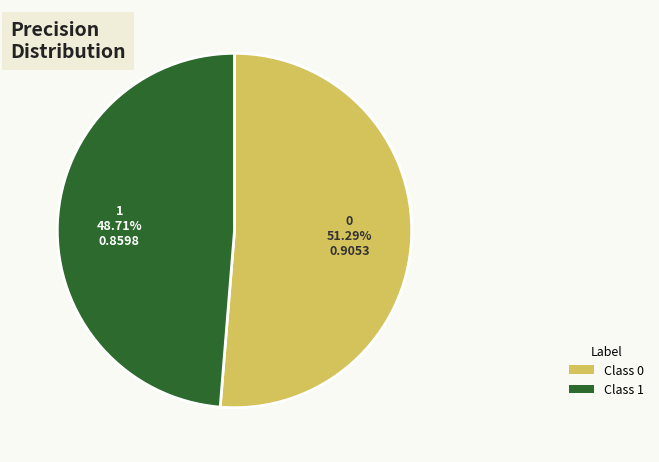

To the nearest percent, what is the difference between the largest and smallest slice percentages?

3%